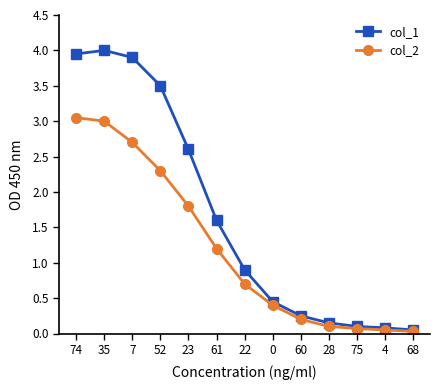

What is the average value of the col_1 series?

1.7